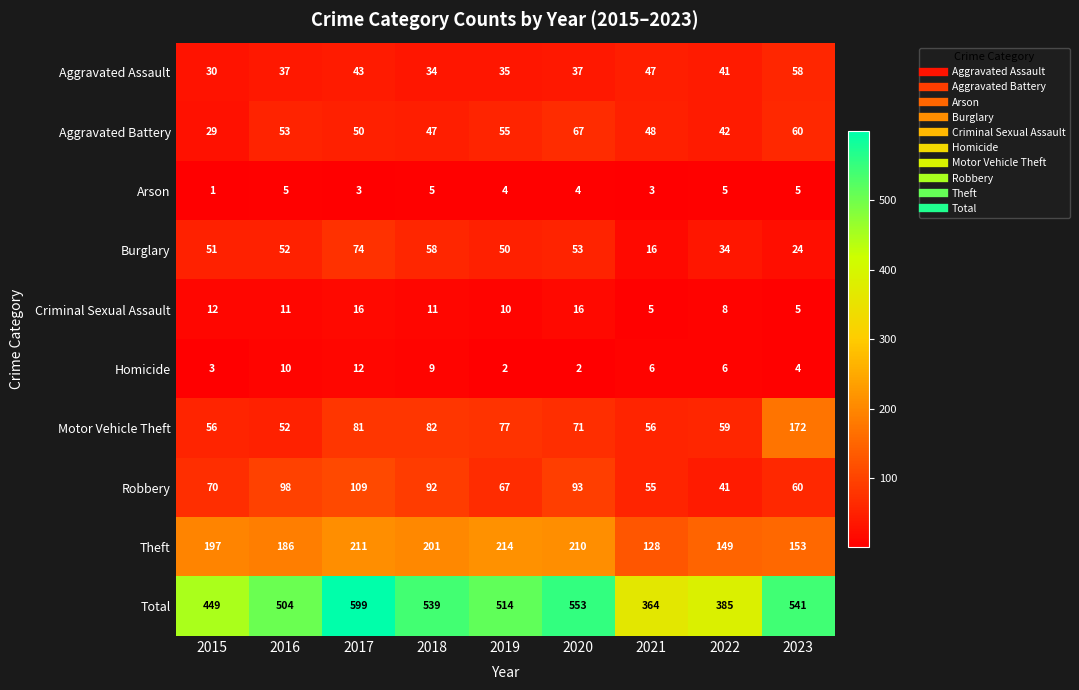

Where is Robbery nearest to the value 75?

2015